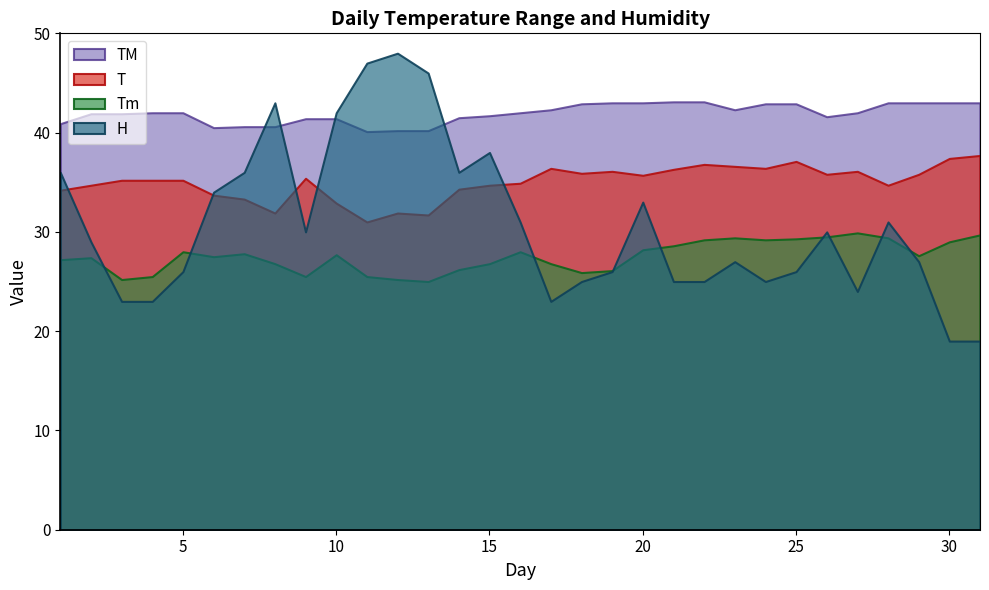

Between which two adjacent categories do T and H first intersect?

1 and 2